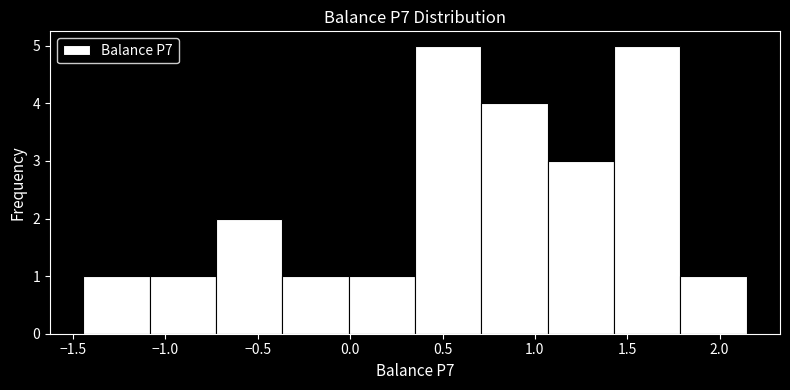

How tall is the bar that spans -0.35 to 0.00 on the x-axis? Neither the bar edges nor the heights are printed on the chart, so give them approximately, as read against the axes.

1